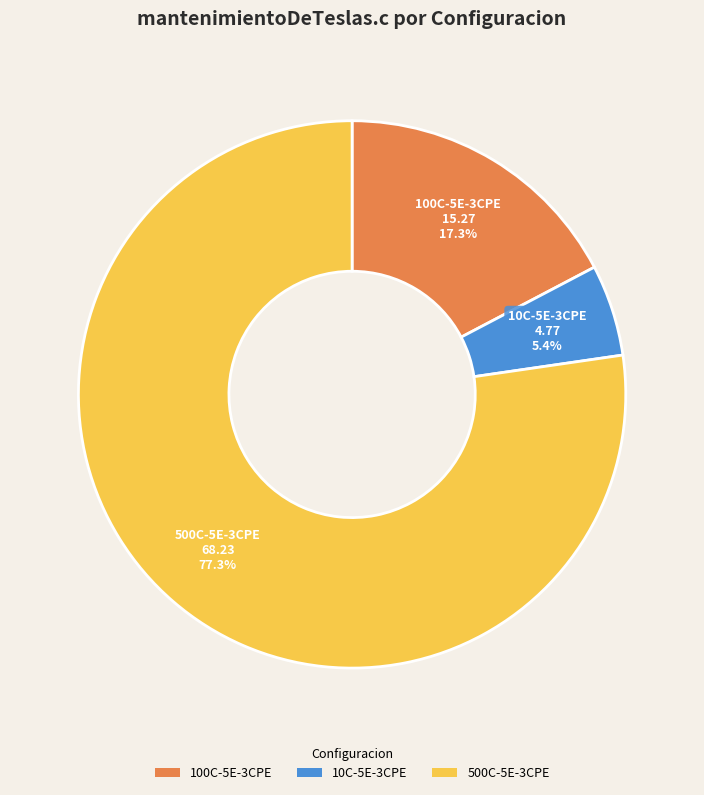

How many slices are in this pie chart?

3